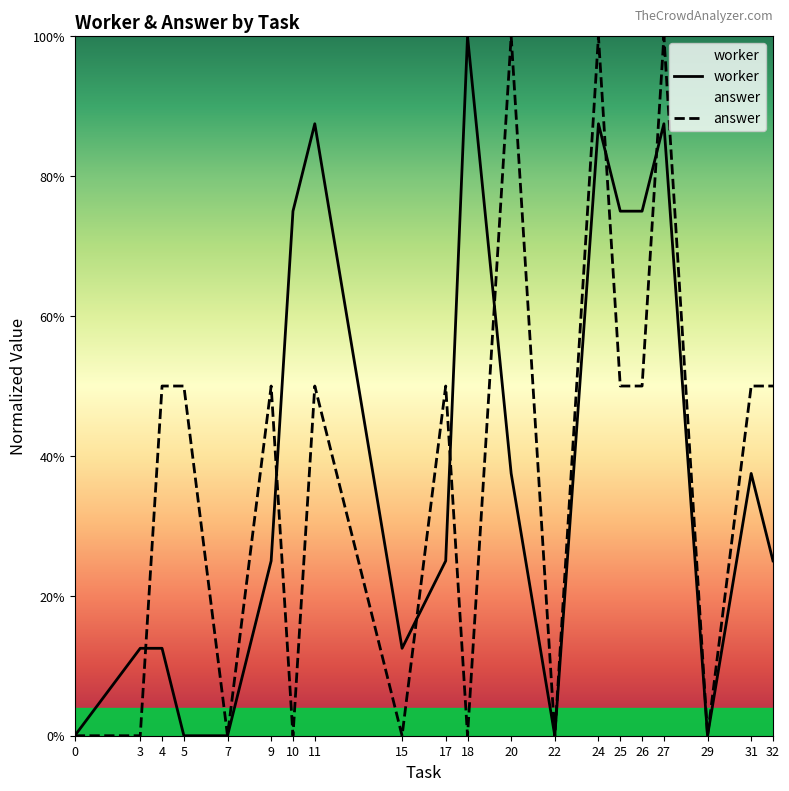

Is it true that worker equals 0.0 at 5?

True